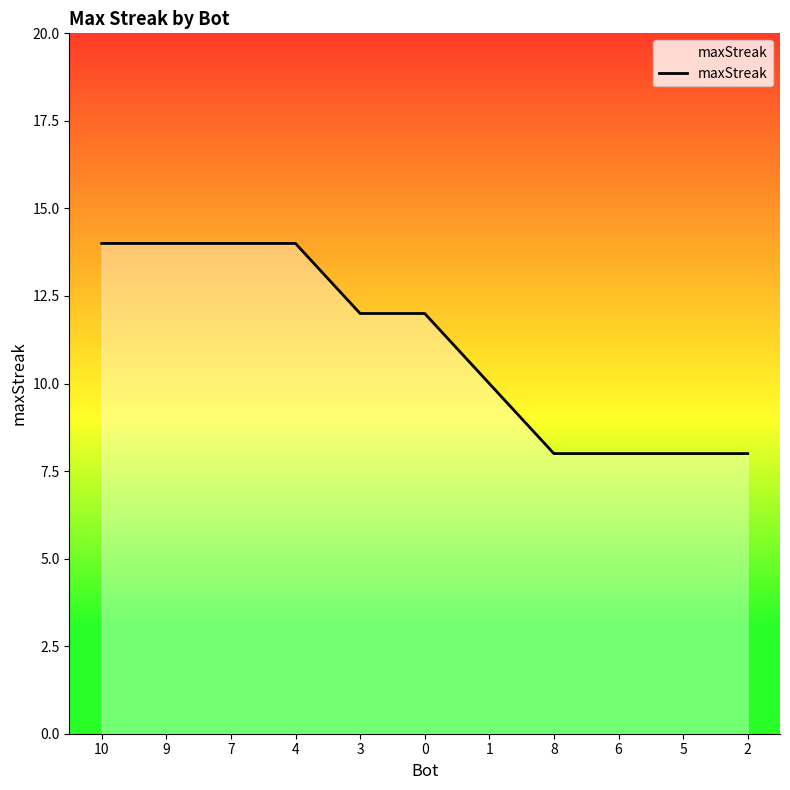

What position from the left is 4?

4